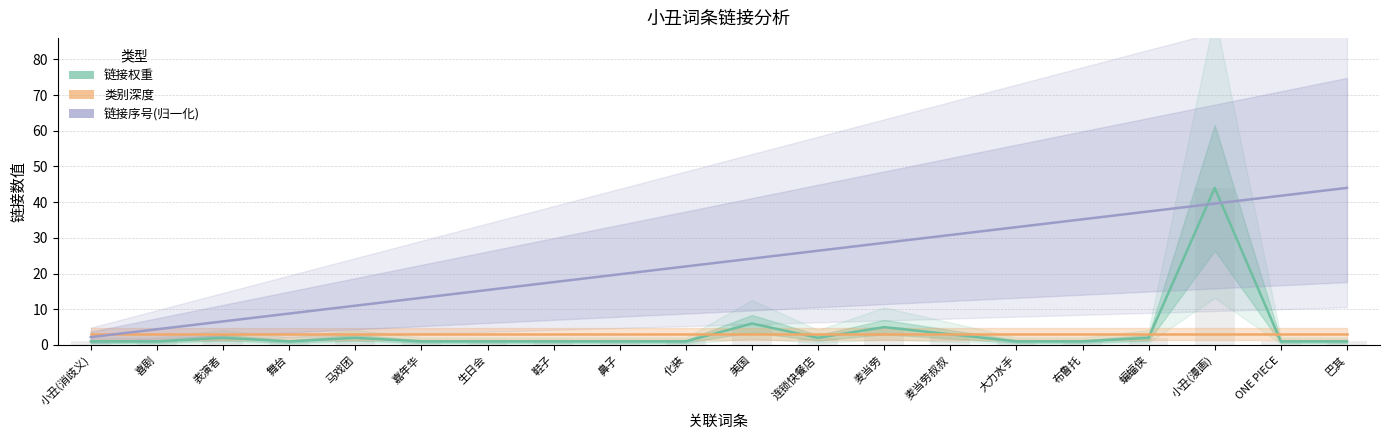

Is it true that 链接序号(归一化) equals 48.8 at 大力水手?

False